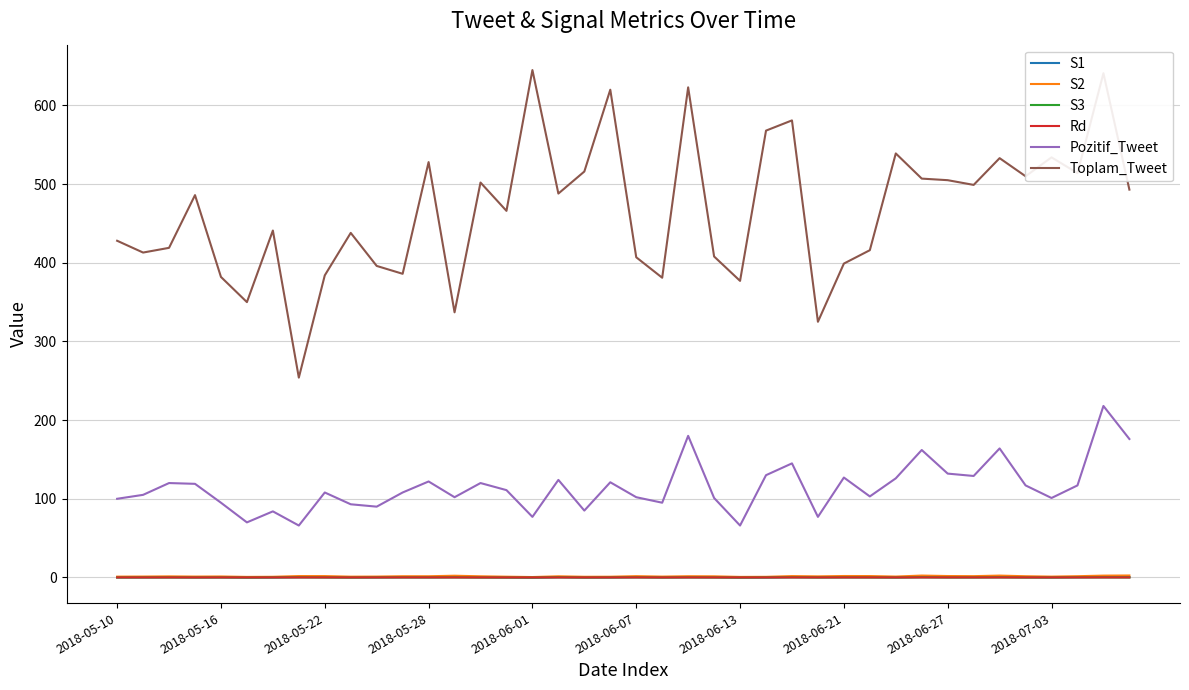

Which series has the largest total across all categories?

Toplam_Tweet